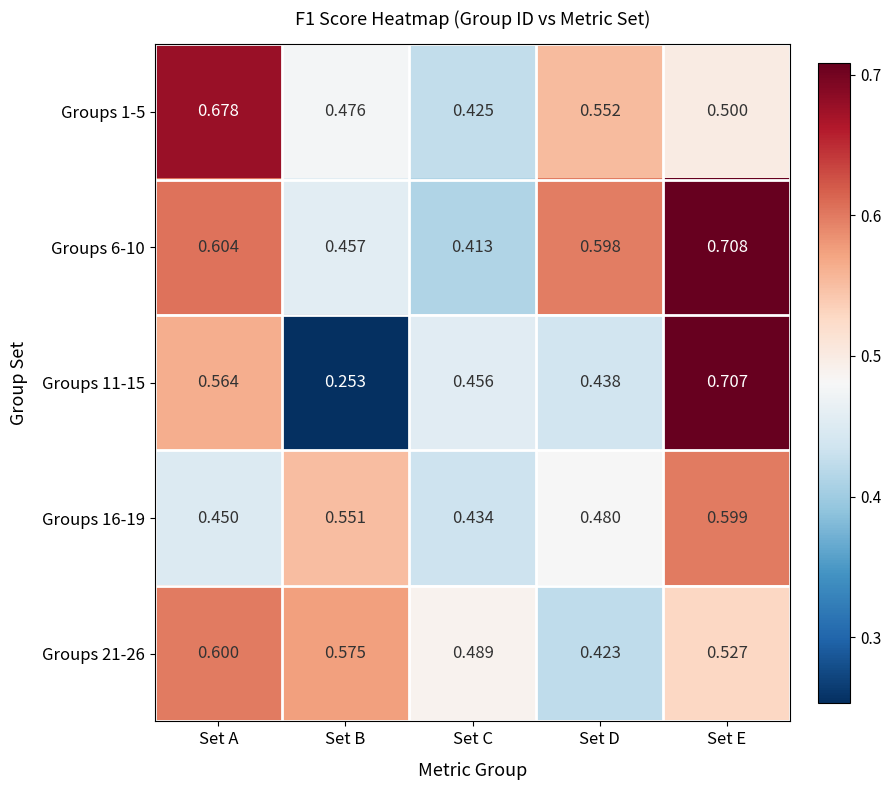

Is the value of Groups 16-19 at Set B greater than the value of Groups 21-26 at Set E?

Yes